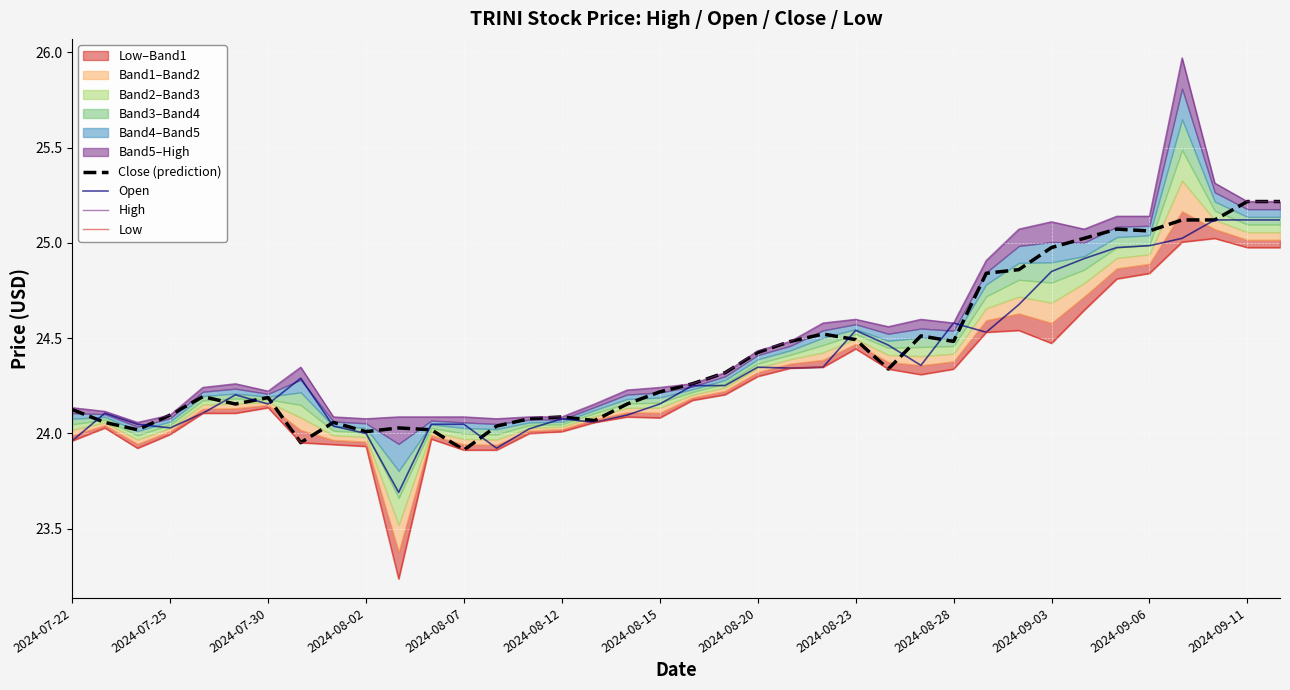

True or false: Low and Close (prediction) intersect in this chart.

False